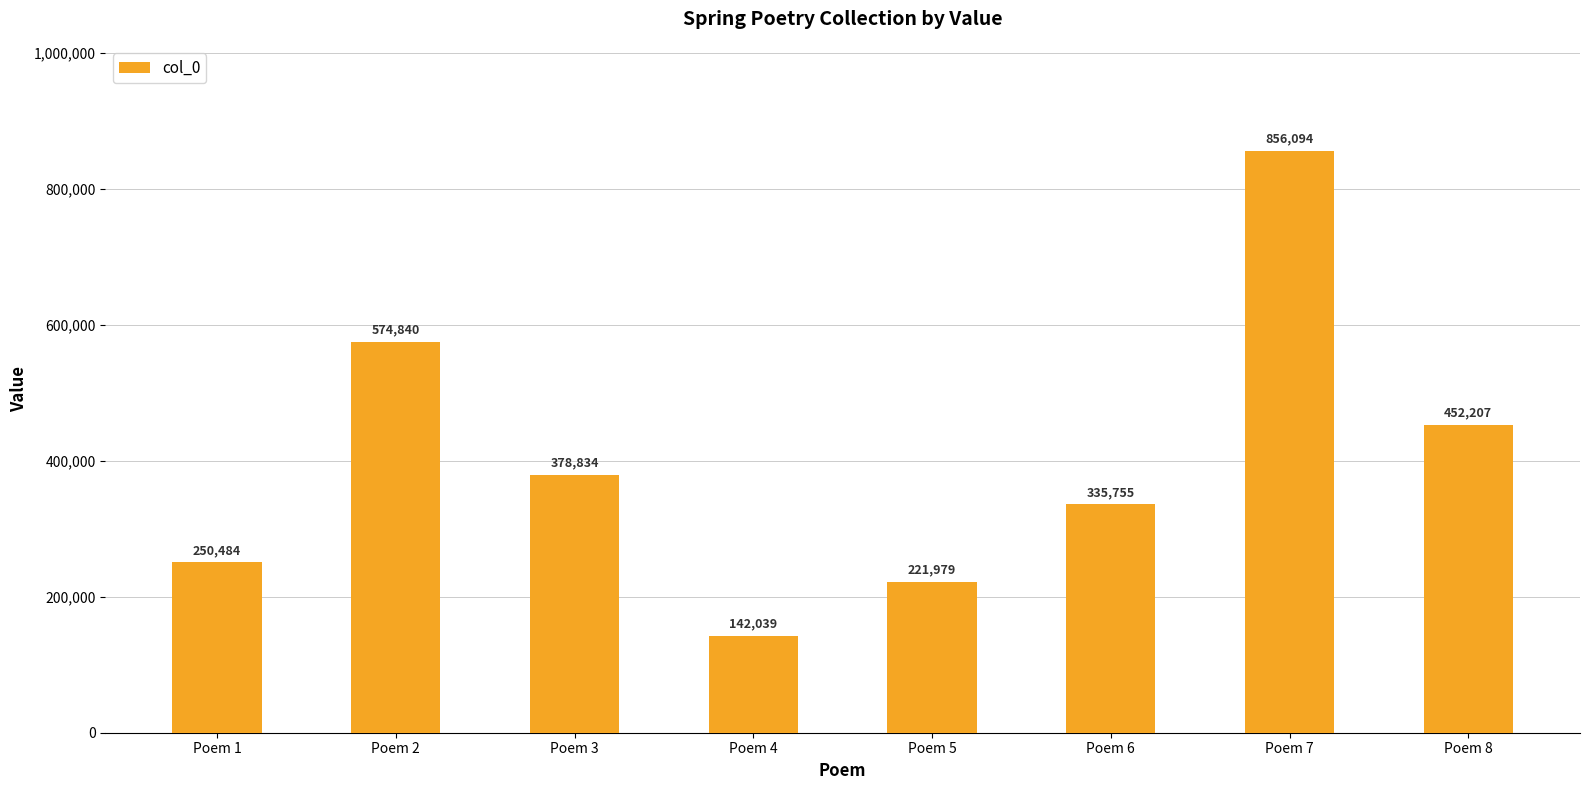

What is the change in value from Poem 4 to Poem 7?

+714055